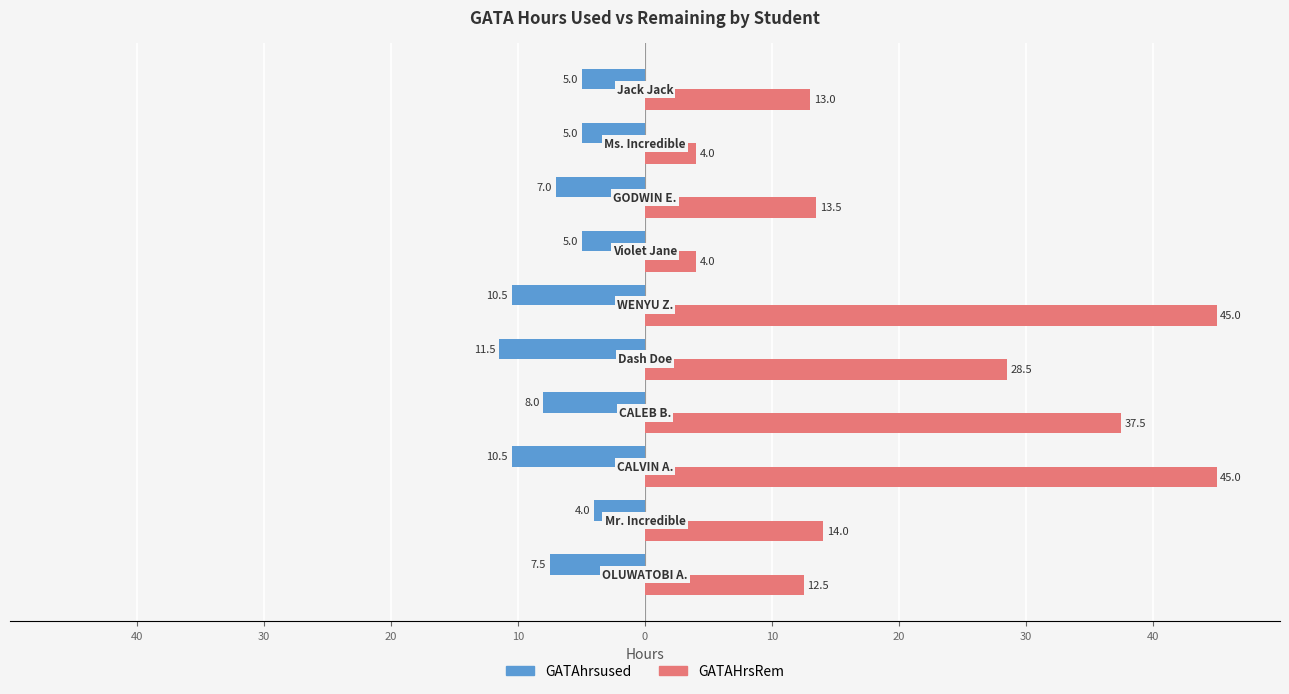

What are all the series names shown in the legend?

GATAhrsused, GATAHrsRem